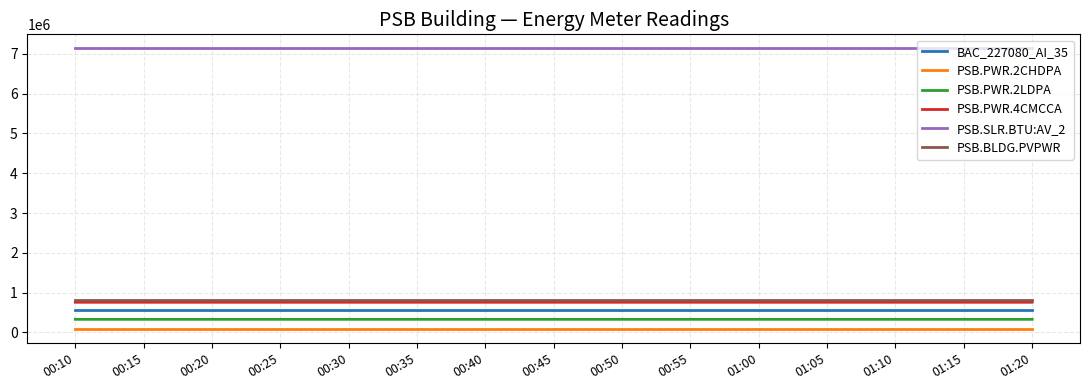

True or false: PSB.BLDG.PVPWR and PSB.PWR.2LDPA intersect in this chart.

False